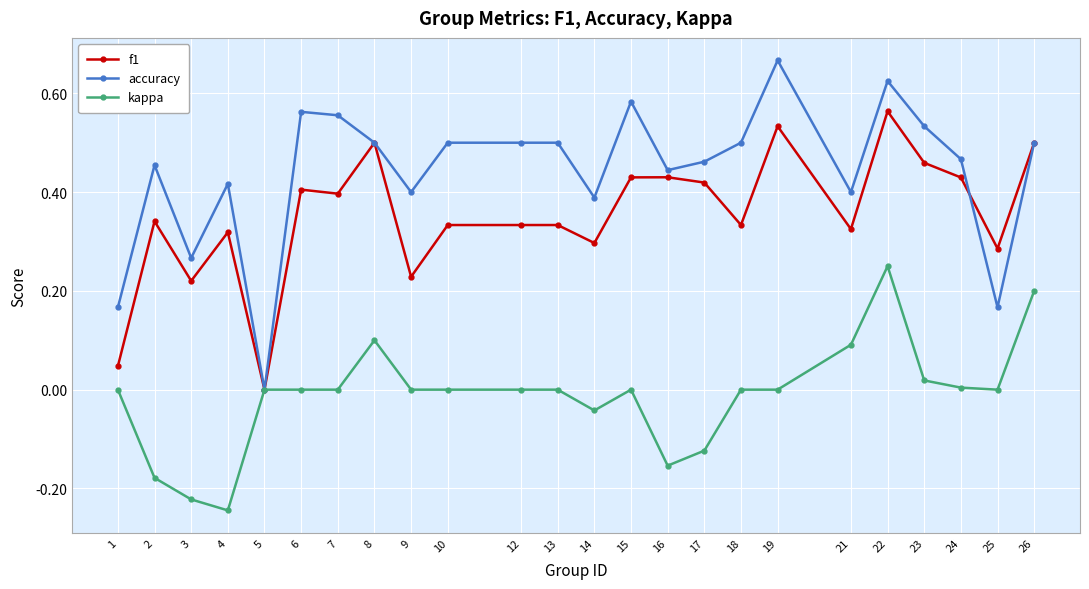

How many positive values does the f1 series have?

23